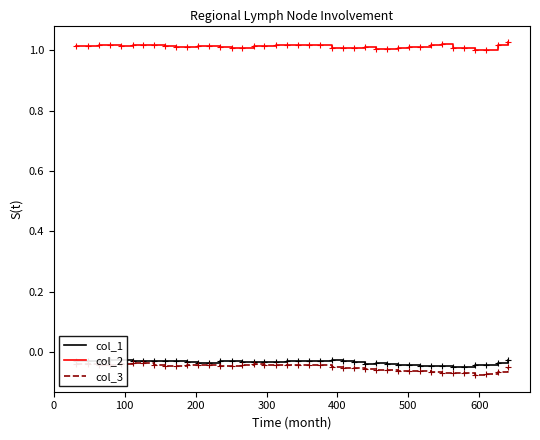

True or false: col_2 and col_3 intersect in this chart.

False